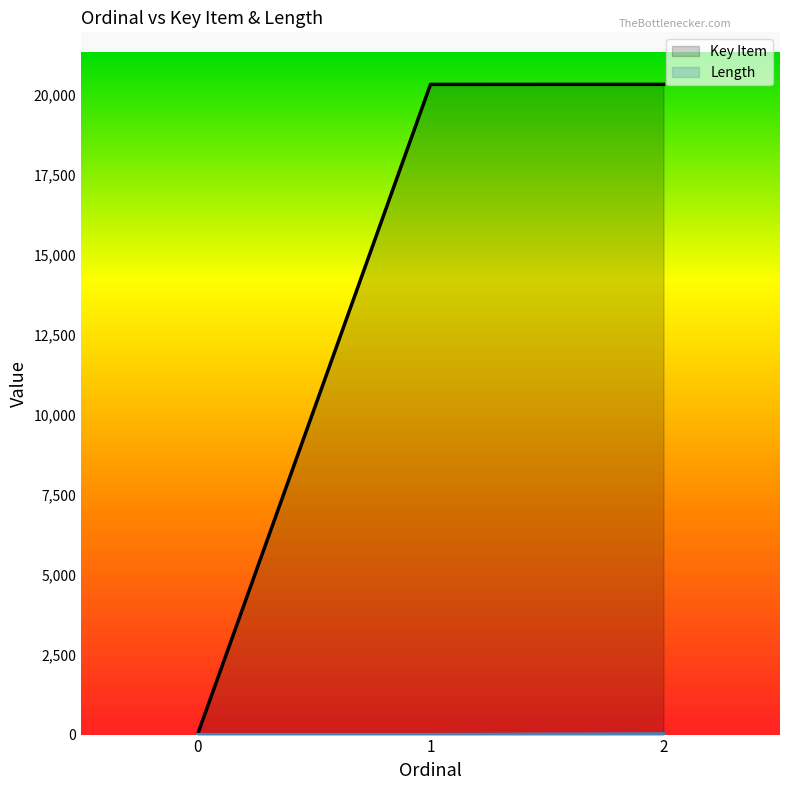

What is the maximum value shown in the chart?

20311